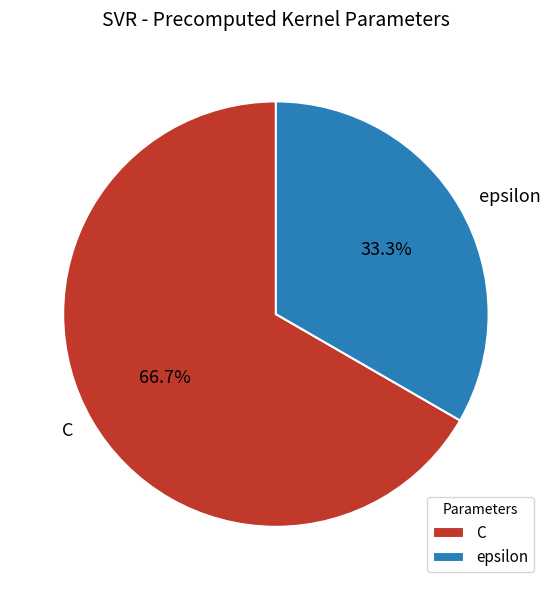

What is the majority slice?

C